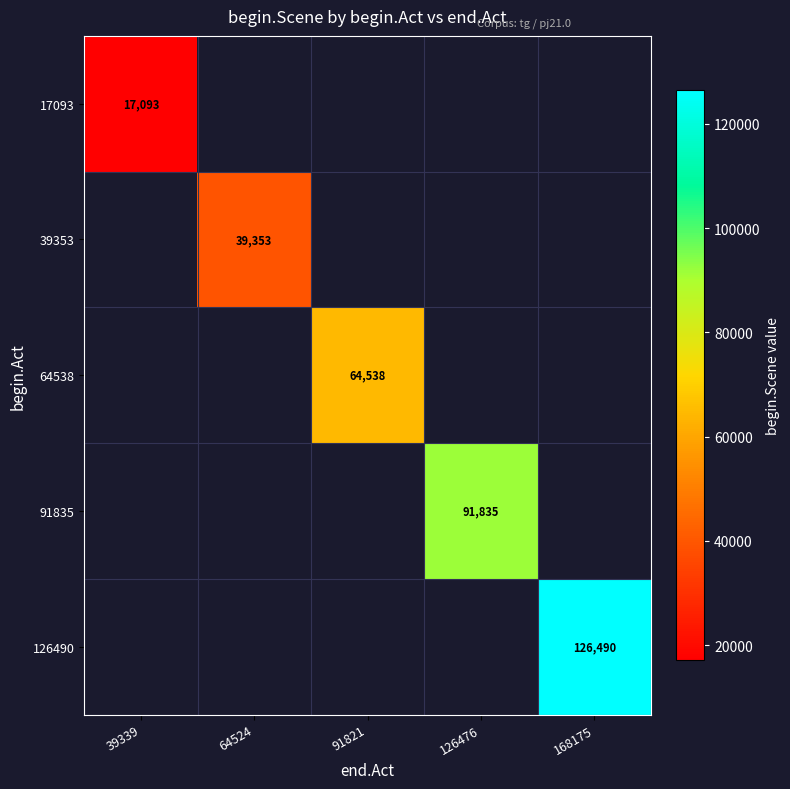

Which has a higher value, 64524 or 126476?

126476